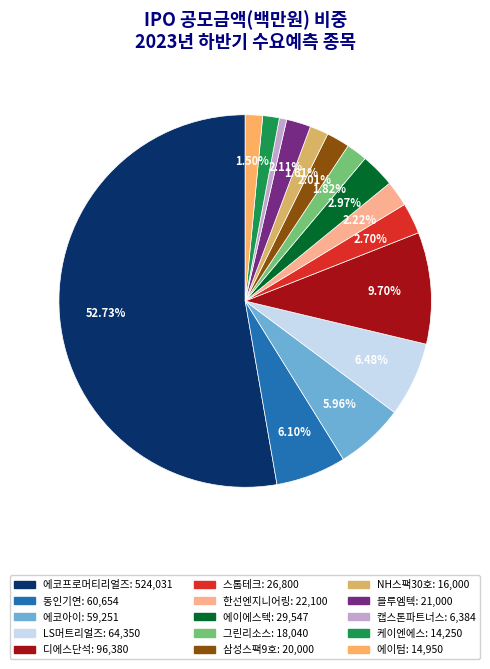

What is the smallest slice in the pie chart?

캡스톤파트너스